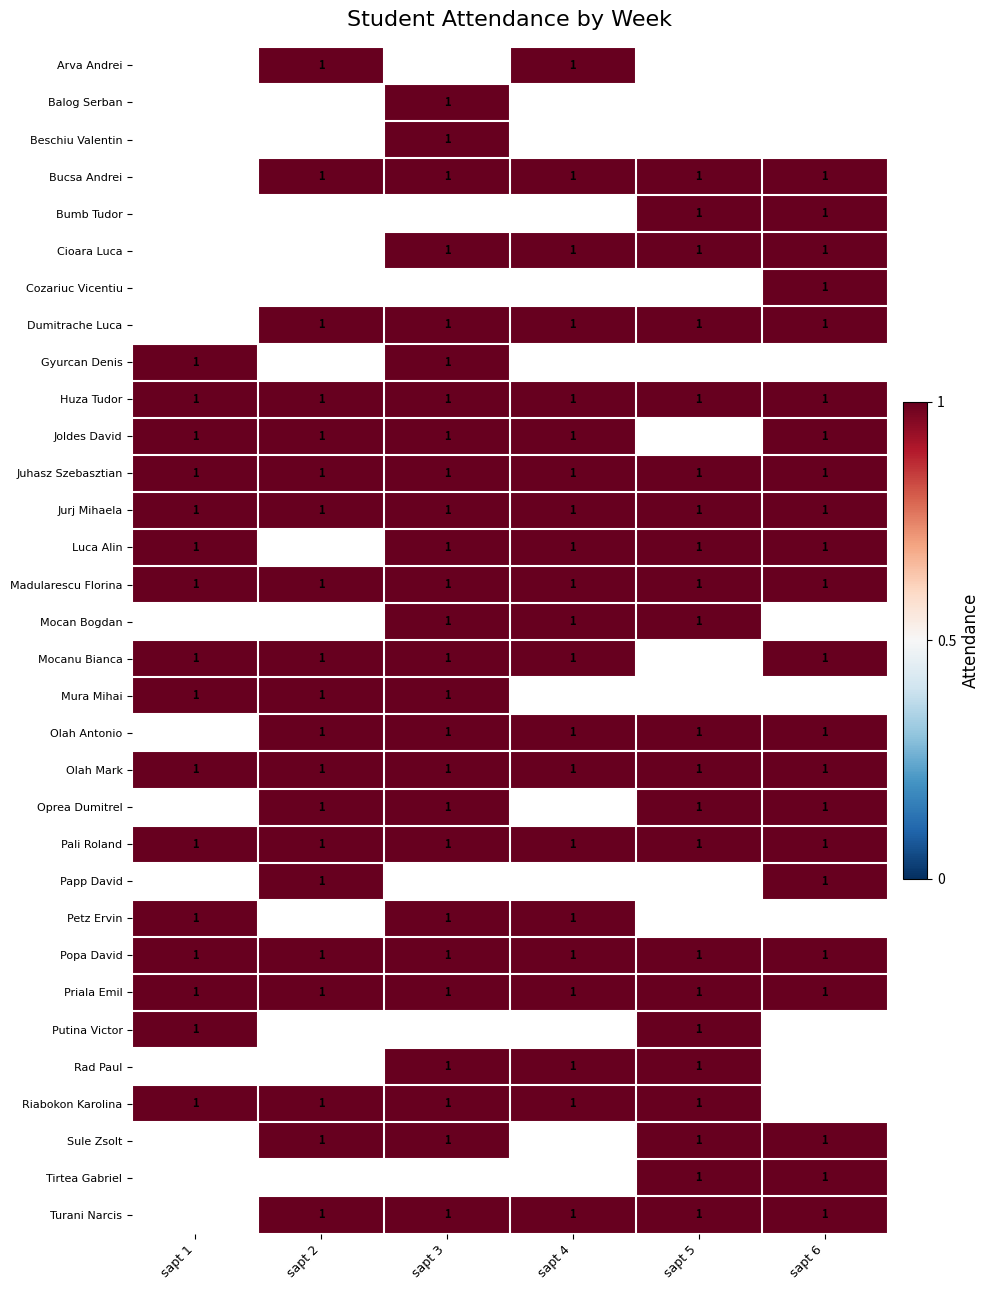

At which category does the chart reach its minimum across all series?

sapt 2